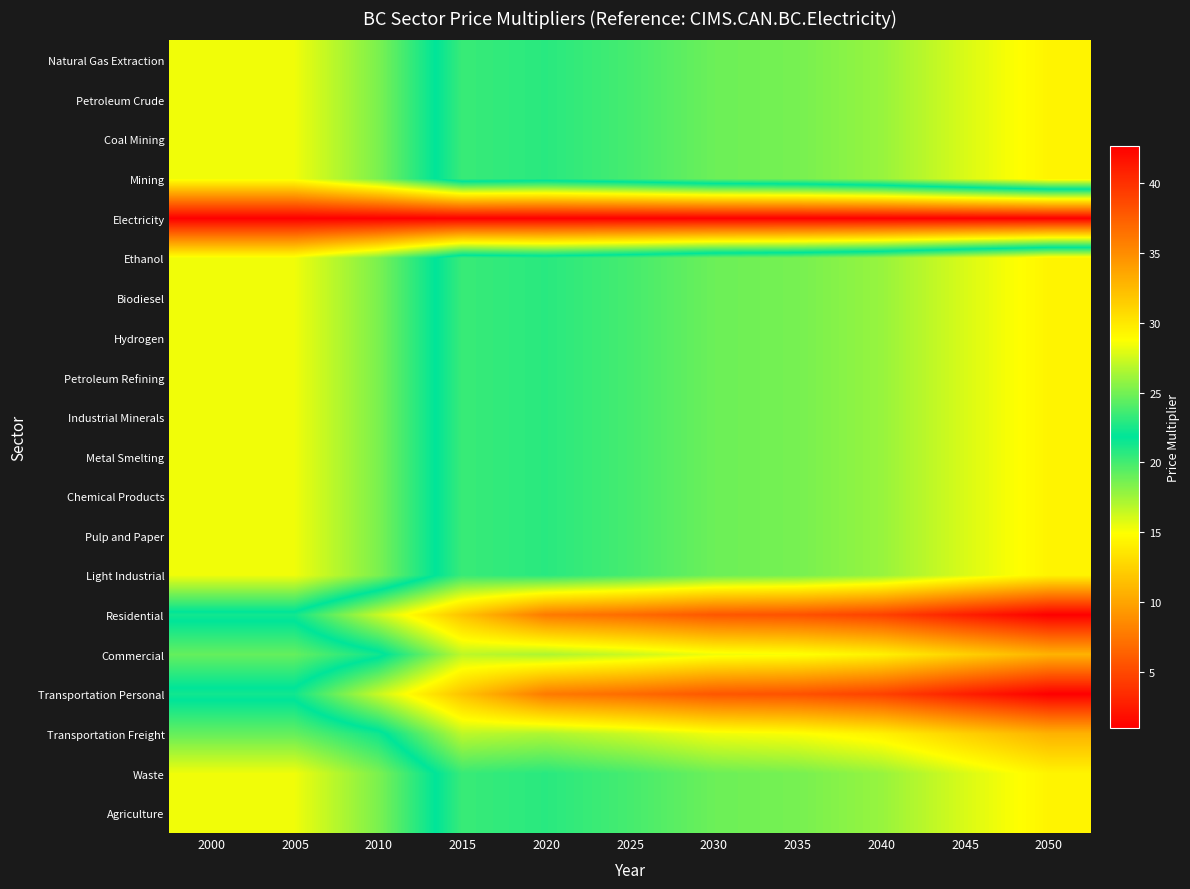

Count the number of categories in the chart.

11